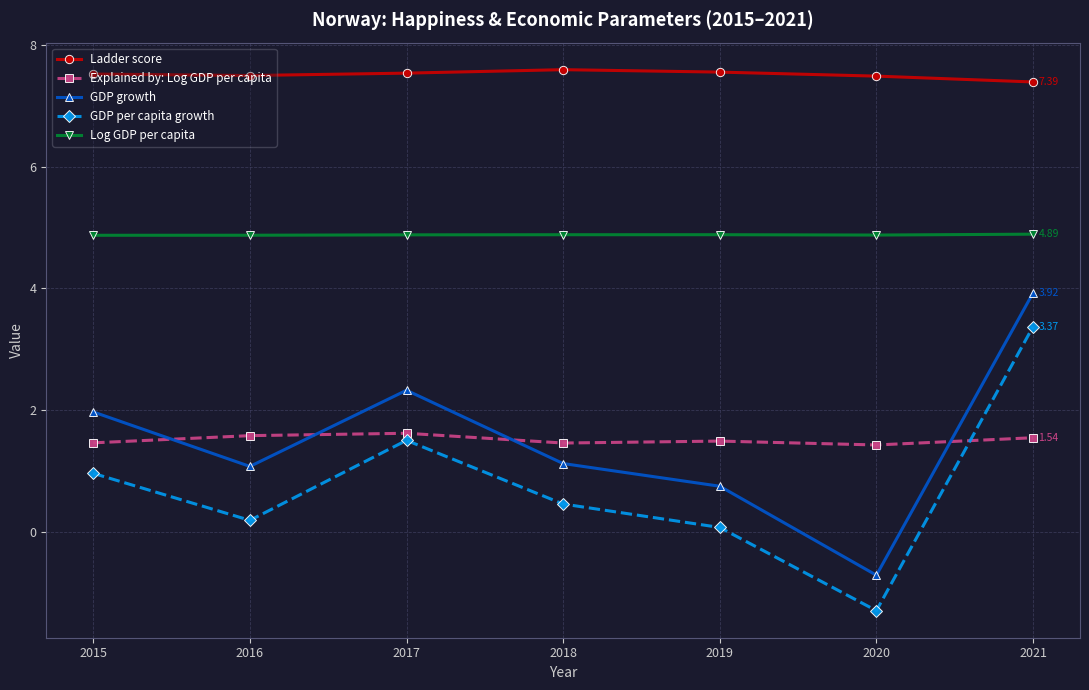

What is the total value across all series at 2021?

21.1